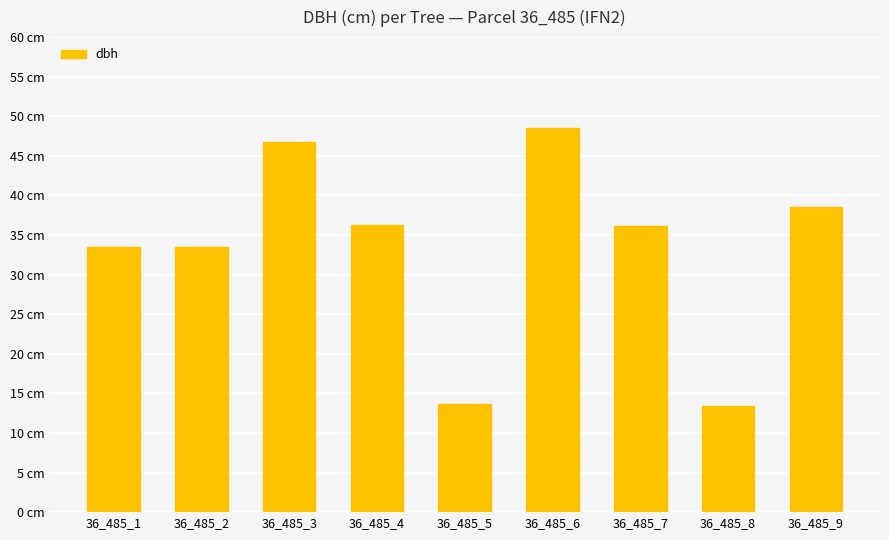

Rank the categories by value from lowest to highest.

36_485_8, 36_485_5, 36_485_1, 36_485_2, 36_485_7, 36_485_4, 36_485_9, 36_485_3, 36_485_6